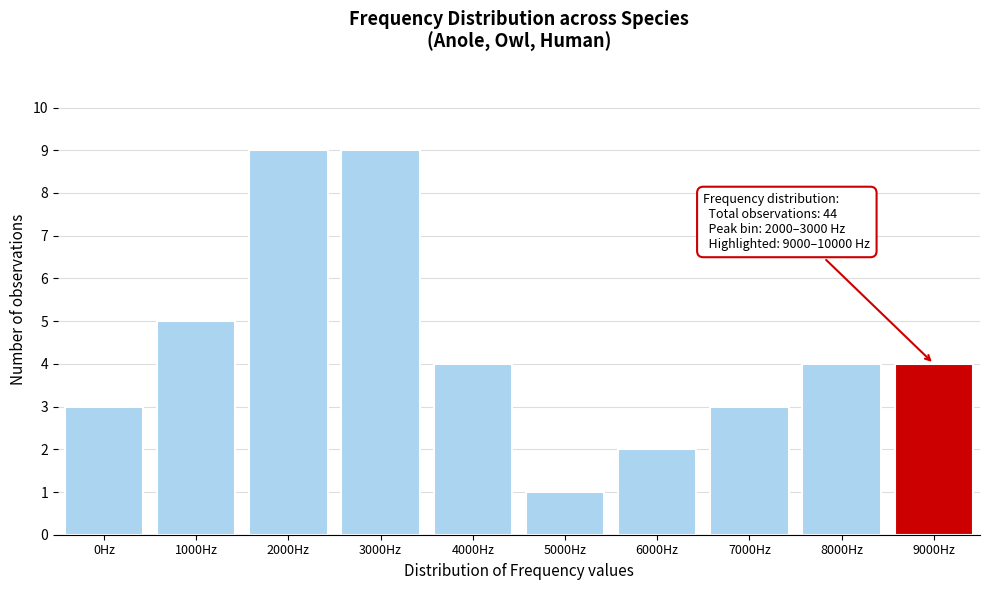

Reading left to right, what are all the values shown in this chart?

0Hz=3	1000Hz=5	2000Hz=9	3000Hz=9	4000Hz=4	5000Hz=1	6000Hz=2	7000Hz=3	8000Hz=4	9000Hz=4